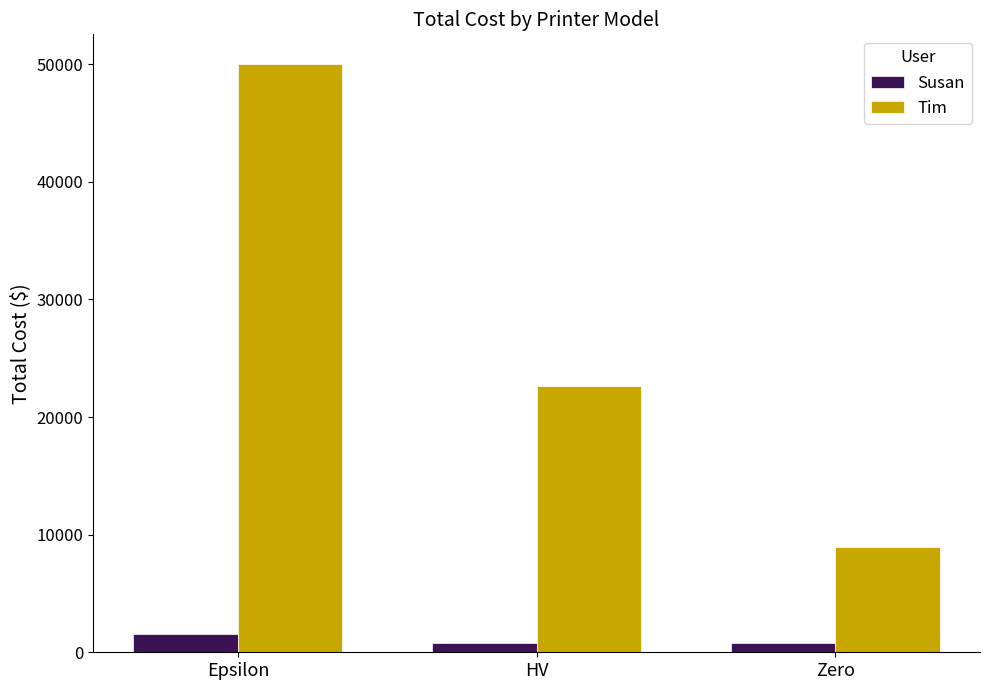

At how many categories does at least one series exceed 13176?

2